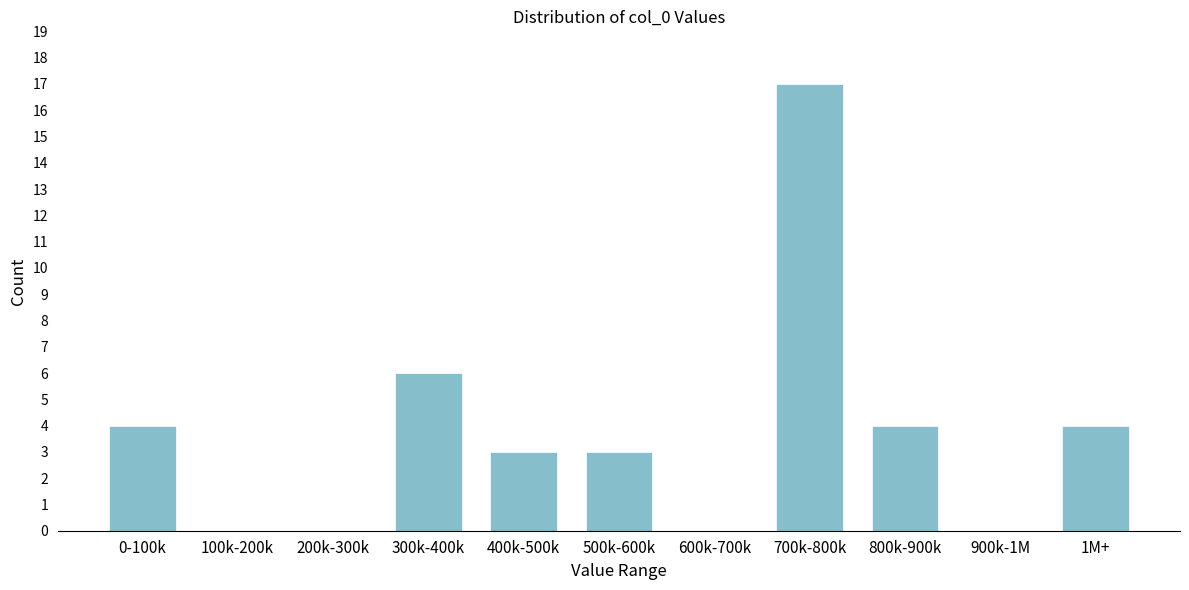

Reading left to right, transcribe all the data shown in this chart.

0-100k=4	100k-200k=0	200k-300k=0	300k-400k=6	400k-500k=3	500k-600k=3	600k-700k=0	700k-800k=17	800k-900k=4	900k-1M=0	1M+=4